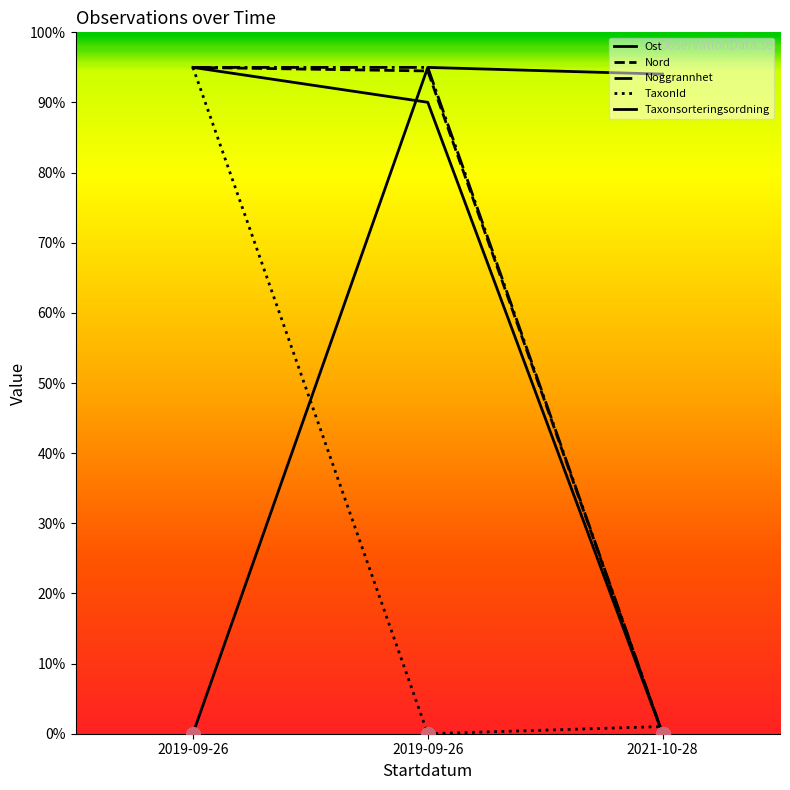

At which category is the sum across all series the highest?

2019-09-26